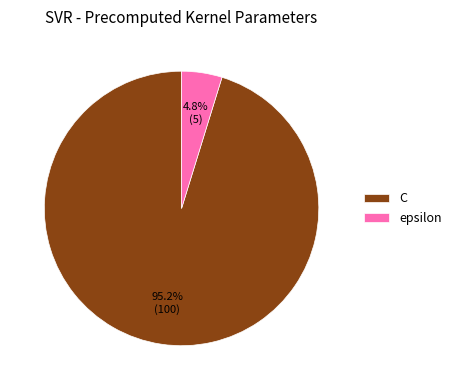

Which category has the smallest portion of the pie?

epsilon